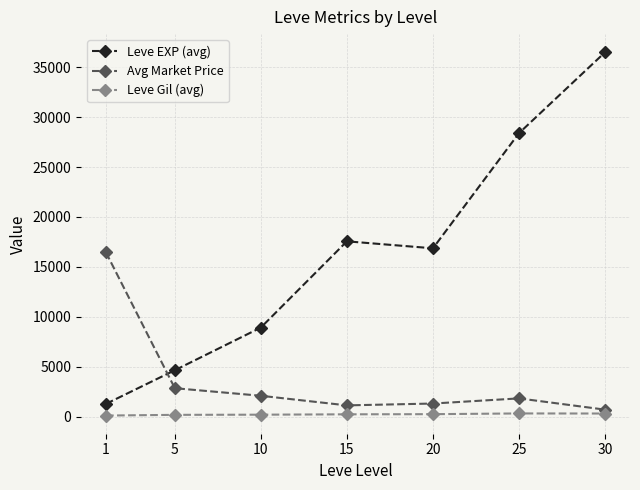

Which series has the largest total across all categories?

Leve EXP (avg)